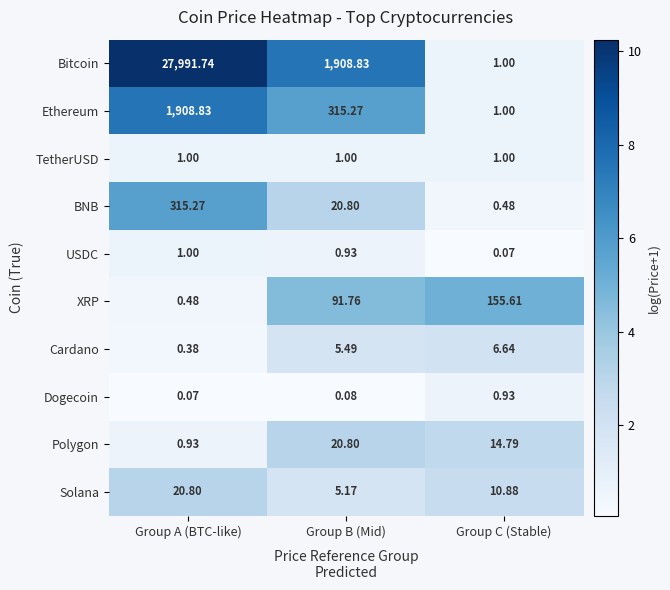

Rank the categories by XRP value from lowest to highest.

Group A (BTC-like), Group B (Mid), Group C (Stable)